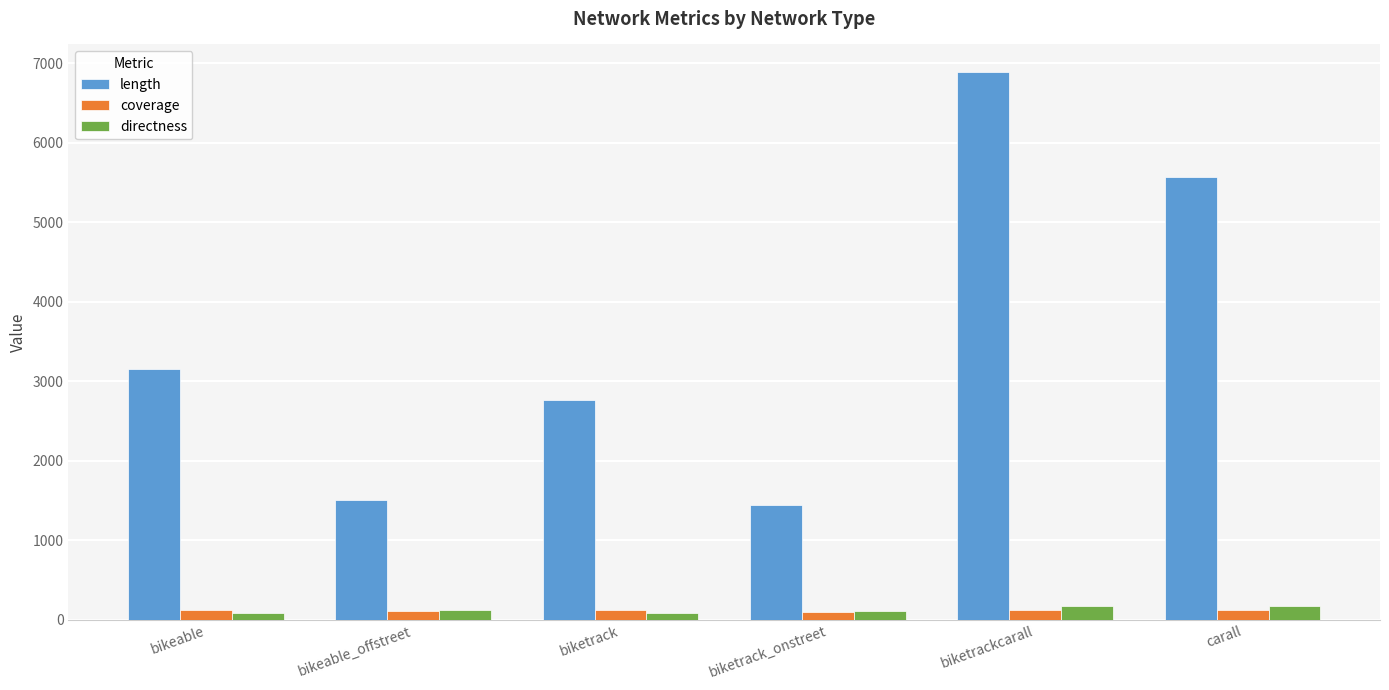

What is the maximum value shown in the chart?

6892.8